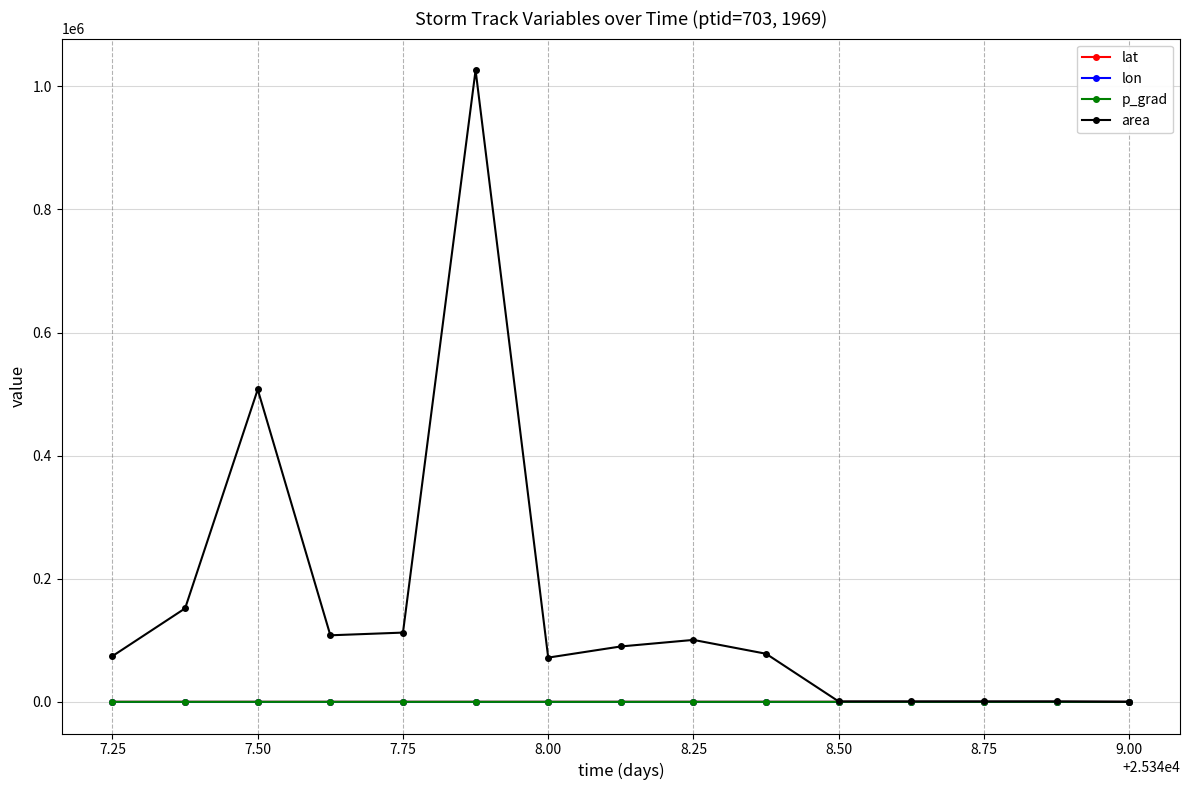

True or false: p_grad has more than 0 interior local peaks.

True